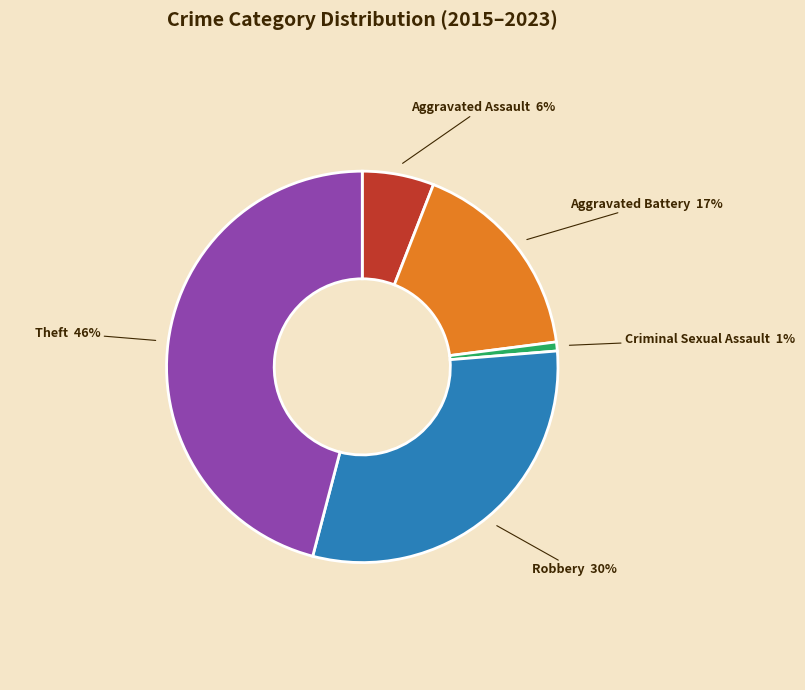

To the nearest percent, what is the difference between the Robbery and Theft slice percentages?

16%